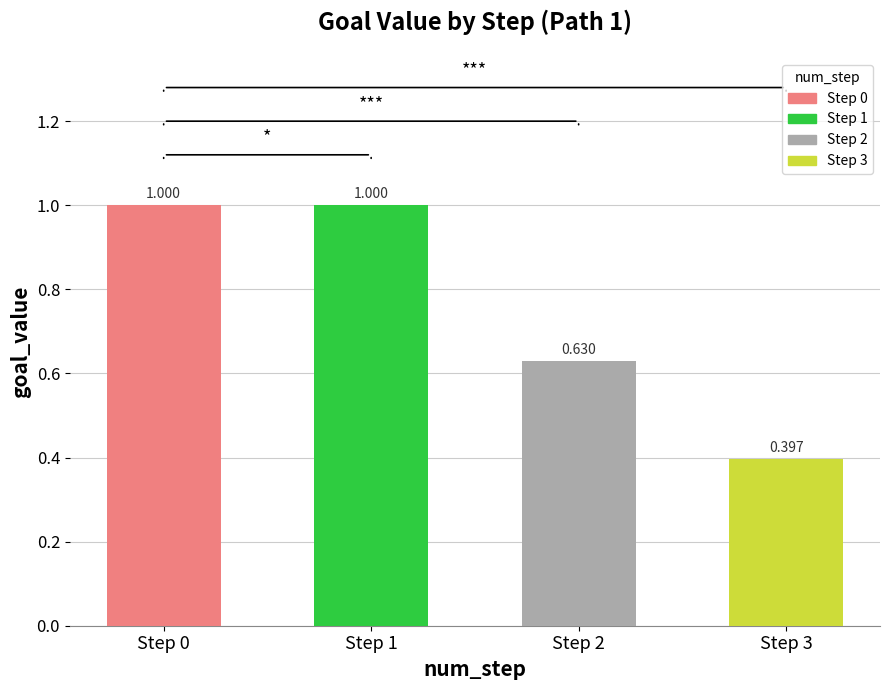

What is the average value?

0.8